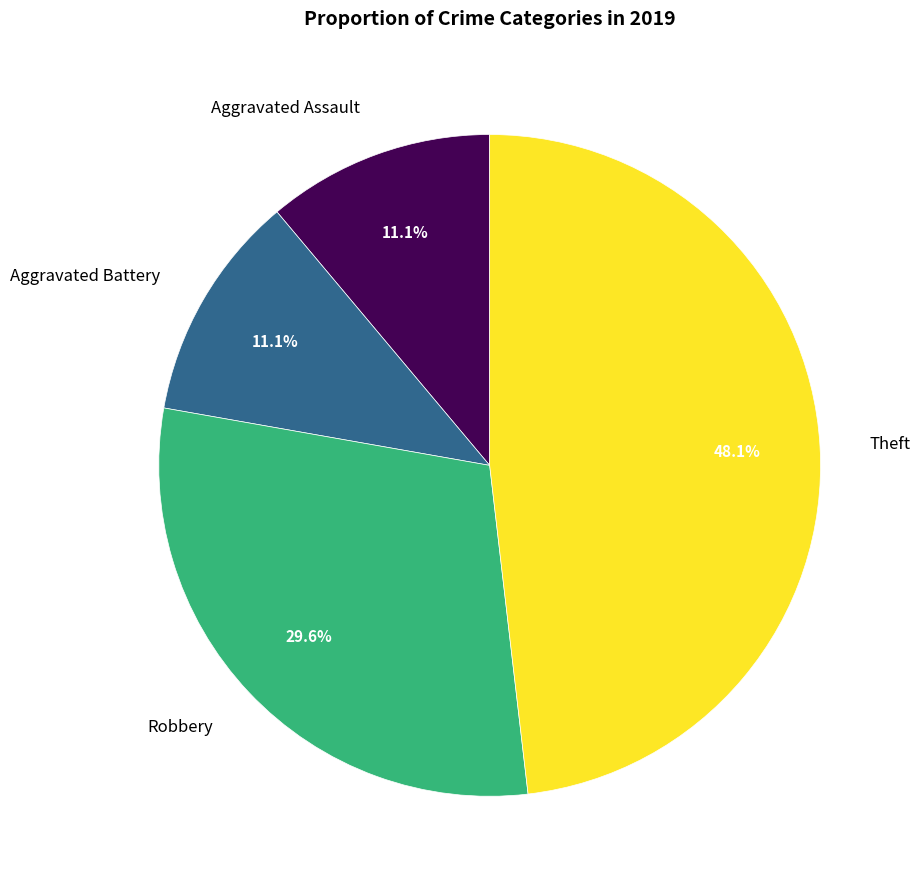

Do Aggravated Assault and Robbery together represent more than half of the pie?

No